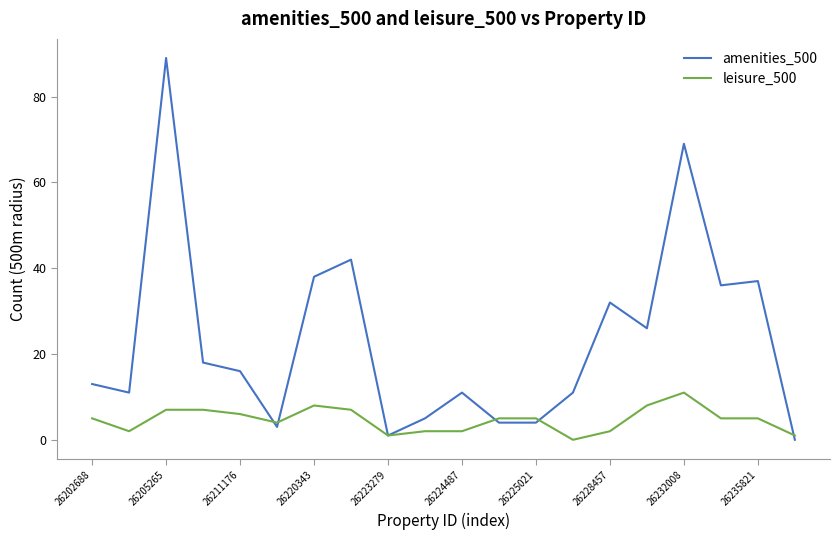

What is the maximum value shown in the chart?

89